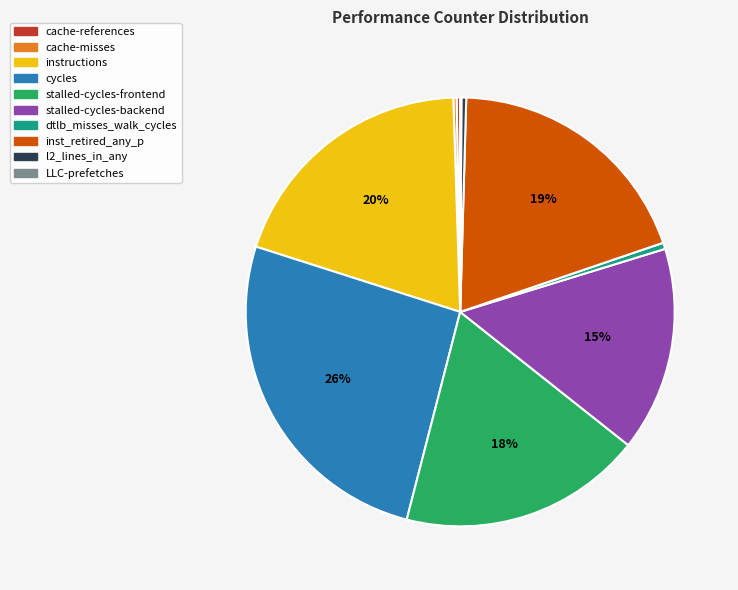

To the nearest percent, what percentage of the pie is inst_retired_any_p?

19%